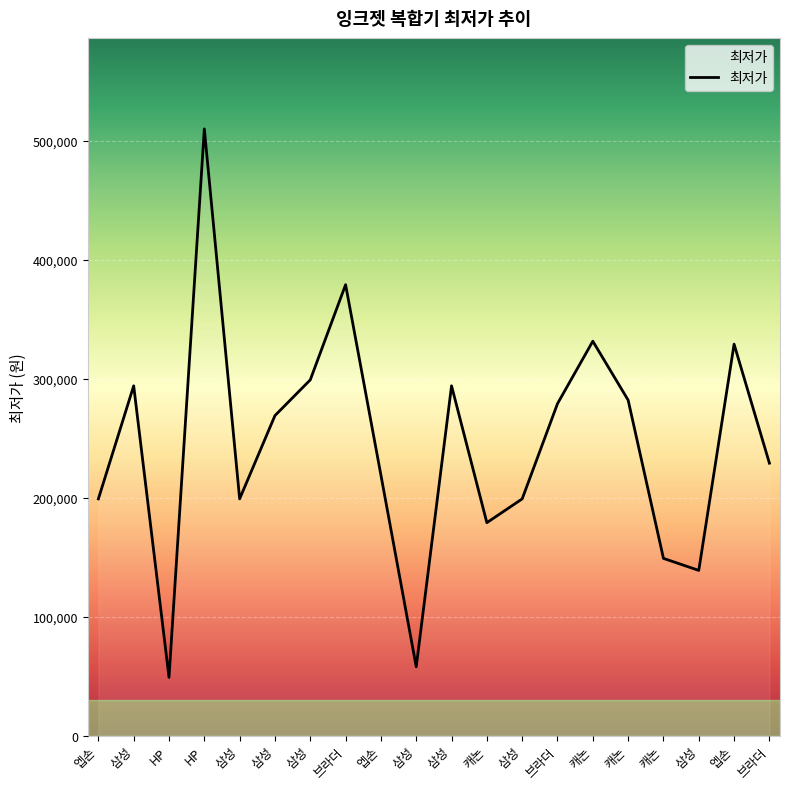

Reading right to left, transcribe all the data shown in this chart.

브라더=229000	엡손=329000	삼성=138890	캐논=149000	캐논=282000	캐논=331500	브라더=279000	삼성=199000	캐논=179000	삼성=294000	삼성=57900	엡손=219000	브라더=379000	삼성=299000	삼성=269000	삼성=199000	HP=509900	HP=49000	삼성=294000	엡손=199000